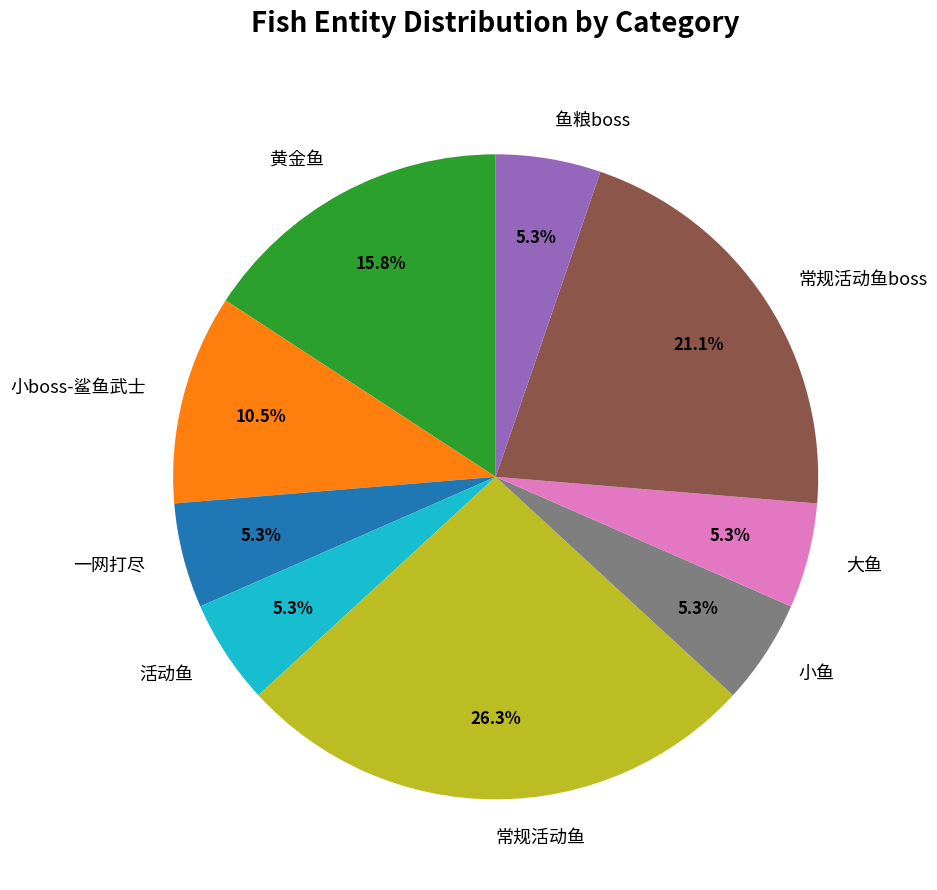

What percentage is NOT represented by 小鱼?

94.7%